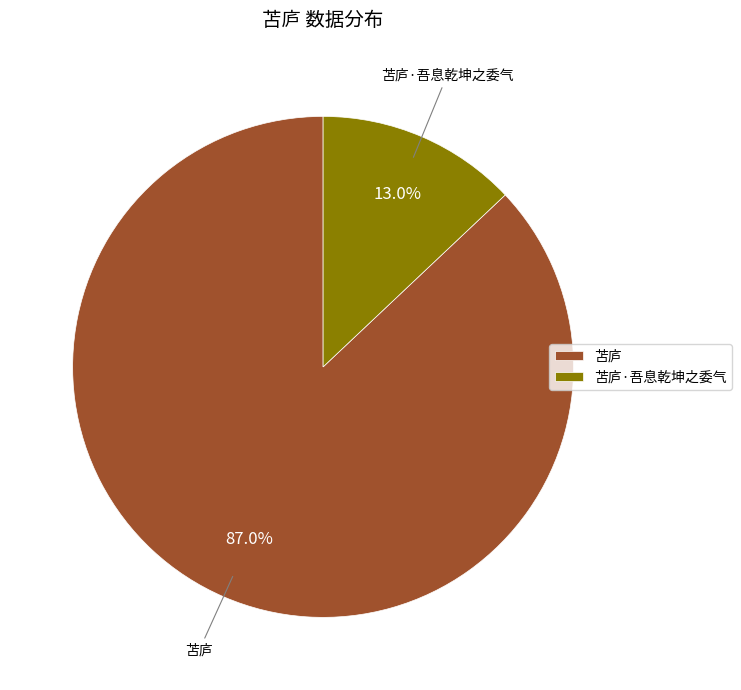

Combined, do 苫庐 and 苫庐·吾息乾坤之委气 account for over 50%?

Yes